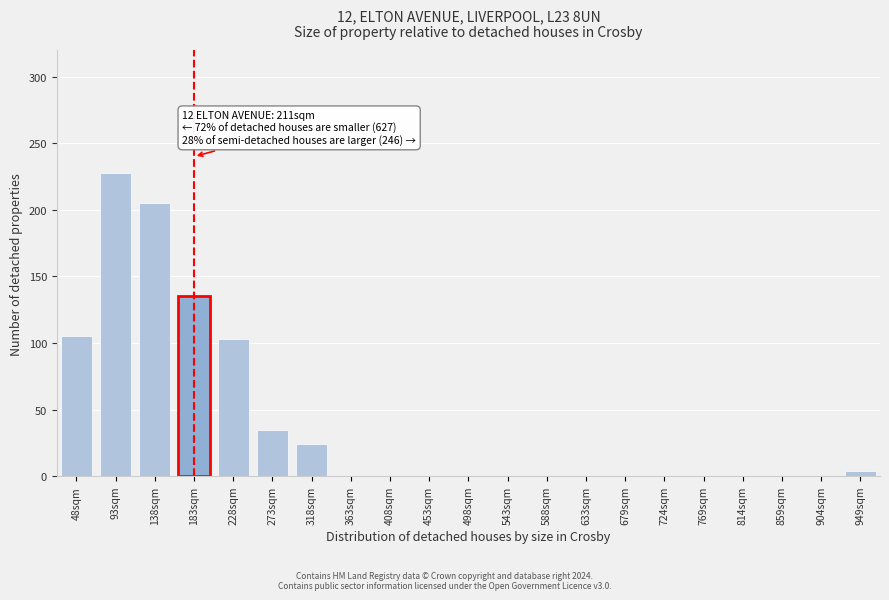

Reading right to left, transcribe all the data shown in this chart.

949sqm=4	904sqm=0	859sqm=0	814sqm=0	769sqm=0	724sqm=0	679sqm=0	633sqm=0	588sqm=0	543sqm=0	498sqm=0	453sqm=0	408sqm=0	363sqm=0	318sqm=24	273sqm=35	228sqm=103	183sqm=135	138sqm=205	93sqm=228	48sqm=105